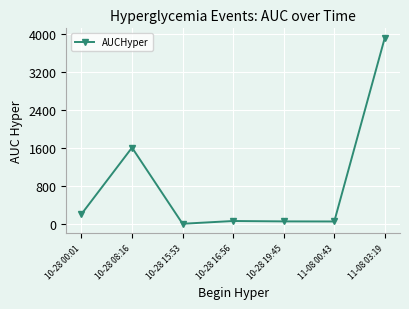

What is the sum of all values?

5911.4